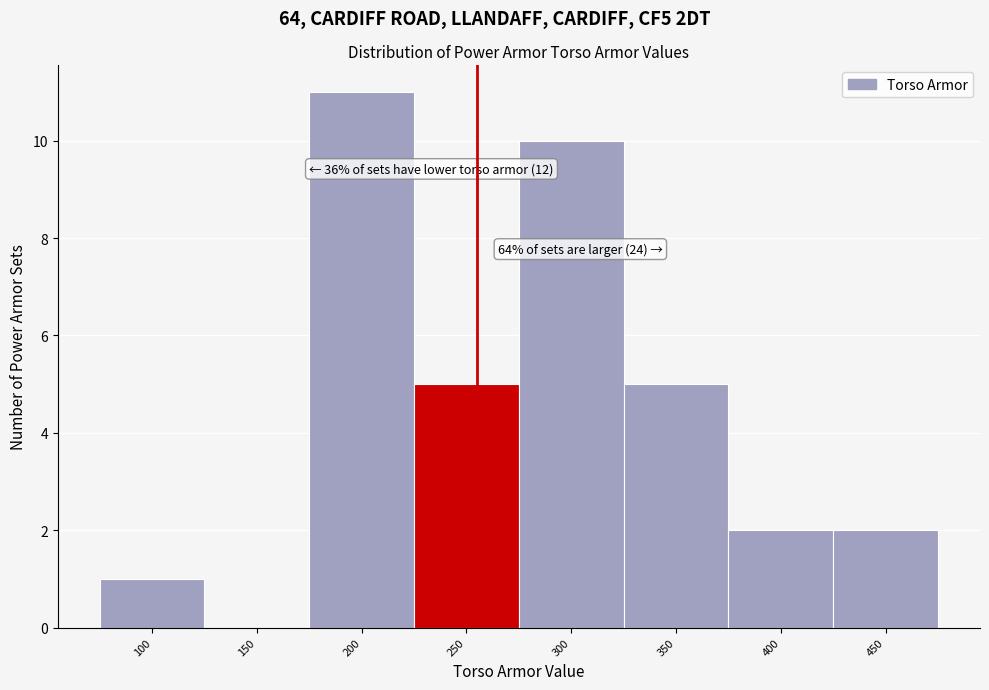

Reading left to right, list all the values displayed in this chart.

100=1	150=0	200=11	250=5	300=10	350=5	400=2	450=2